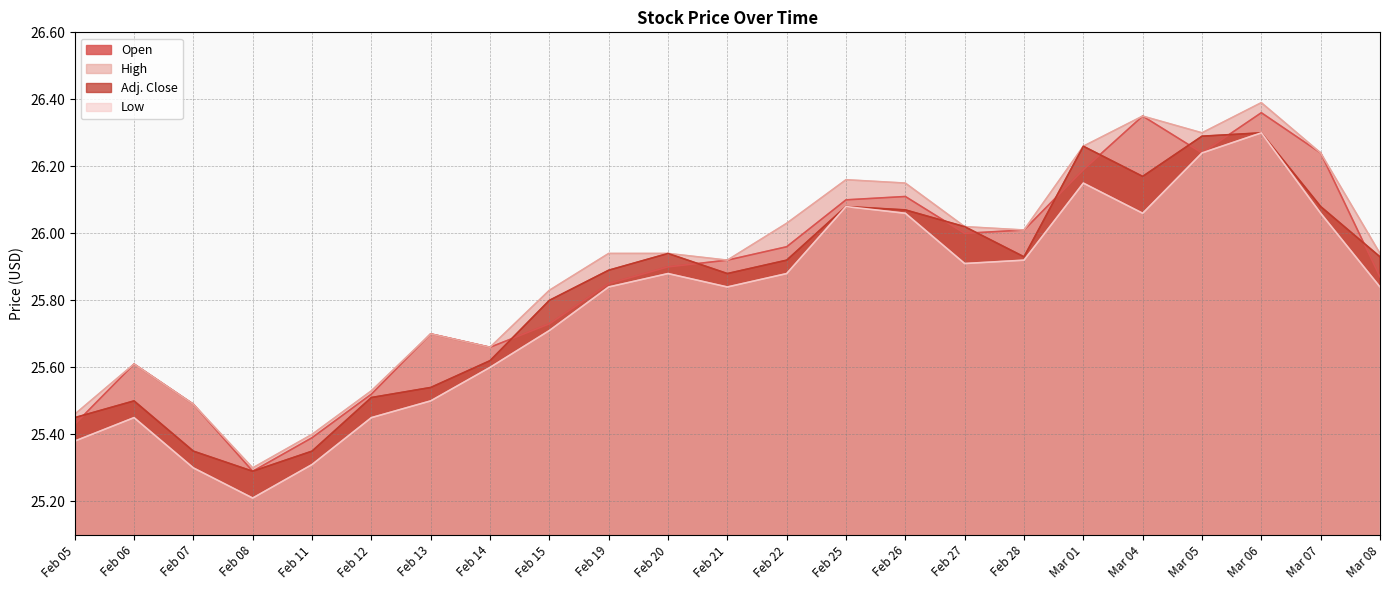

Reading left to right, what are all the values shown in this chart?

Open: Feb 05=25.4	Feb 06=25.6	Feb 07=25.5	Feb 08=25.3	Feb 11=25.4	Feb 12=25.5	Feb 13=25.7	Feb 14=25.7	Feb 15=25.7	Feb 19=25.9	Feb 20=25.9	Feb 21=25.9	Feb 22=26.0	Feb 25=26.1	Feb 26=26.1	Feb 27=26.0	Feb 28=26.0	Mar 01=26.2	Mar 04=26.4	Mar 05=26.2	Mar 06=26.4	Mar 07=26.2	Mar 08=25.9
High: Feb 05=25.5	Feb 06=25.6	Feb 07=25.5	Feb 08=25.3	Feb 11=25.4	Feb 12=25.5	Feb 13=25.7	Feb 14=25.7	Feb 15=25.8	Feb 19=25.9	Feb 20=25.9	Feb 21=25.9	Feb 22=26.0	Feb 25=26.2	Feb 26=26.1	Feb 27=26.0	Feb 28=26.0	Mar 01=26.3	Mar 04=26.4	Mar 05=26.3	Mar 06=26.4	Mar 07=26.2	Mar 08=25.9
Adj. Close: Feb 05=25.4	Feb 06=25.5	Feb 07=25.4	Feb 08=25.3	Feb 11=25.4	Feb 12=25.5	Feb 13=25.5	Feb 14=25.6	Feb 15=25.8	Feb 19=25.9	Feb 20=25.9	Feb 21=25.9	Feb 22=25.9	Feb 25=26.1	Feb 26=26.1	Feb 27=26.0	Feb 28=25.9	Mar 01=26.3	Mar 04=26.2	Mar 05=26.3	Mar 06=26.3	Mar 07=26.1	Mar 08=25.9
Low: Feb 05=25.4	Feb 06=25.4	Feb 07=25.3	Feb 08=25.2	Feb 11=25.3	Feb 12=25.4	Feb 13=25.5	Feb 14=25.6	Feb 15=25.7	Feb 19=25.8	Feb 20=25.9	Feb 21=25.8	Feb 22=25.9	Feb 25=26.1	Feb 26=26.1	Feb 27=25.9	Feb 28=25.9	Mar 01=26.1	Mar 04=26.1	Mar 05=26.2	Mar 06=26.3	Mar 07=26.1	Mar 08=25.8